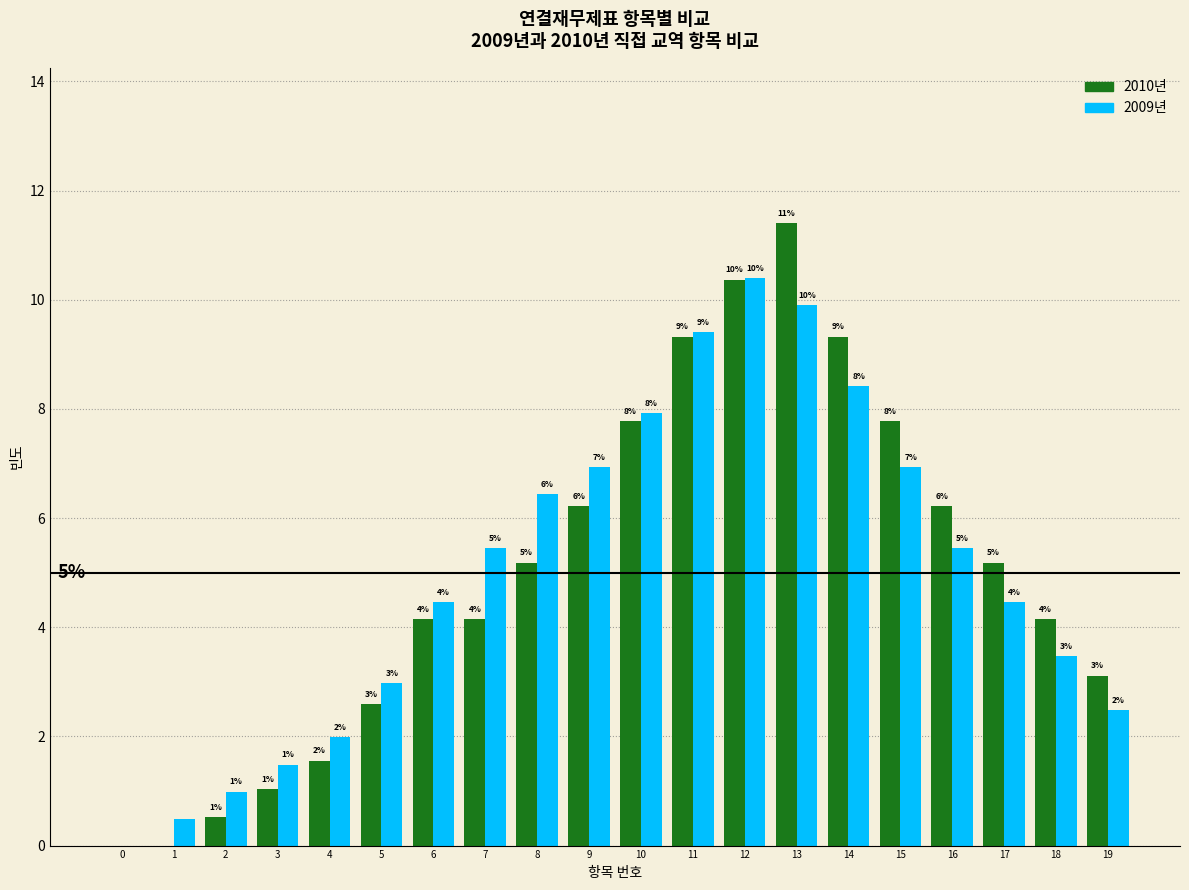

How many groups of bars are there?

20